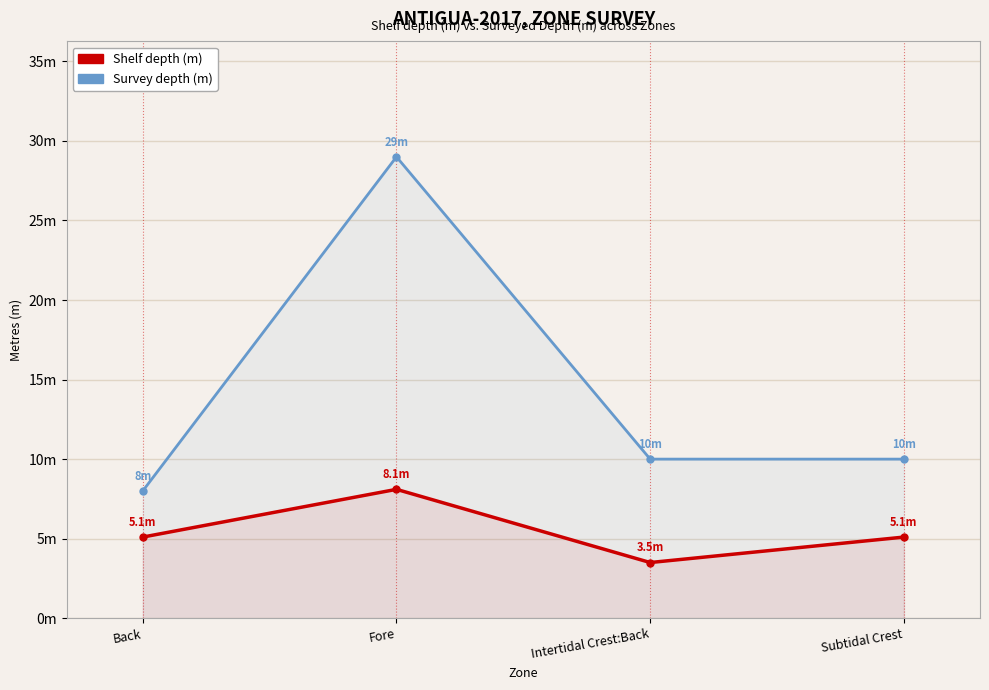

True or false: Shelf and Depth cross at least once.

False